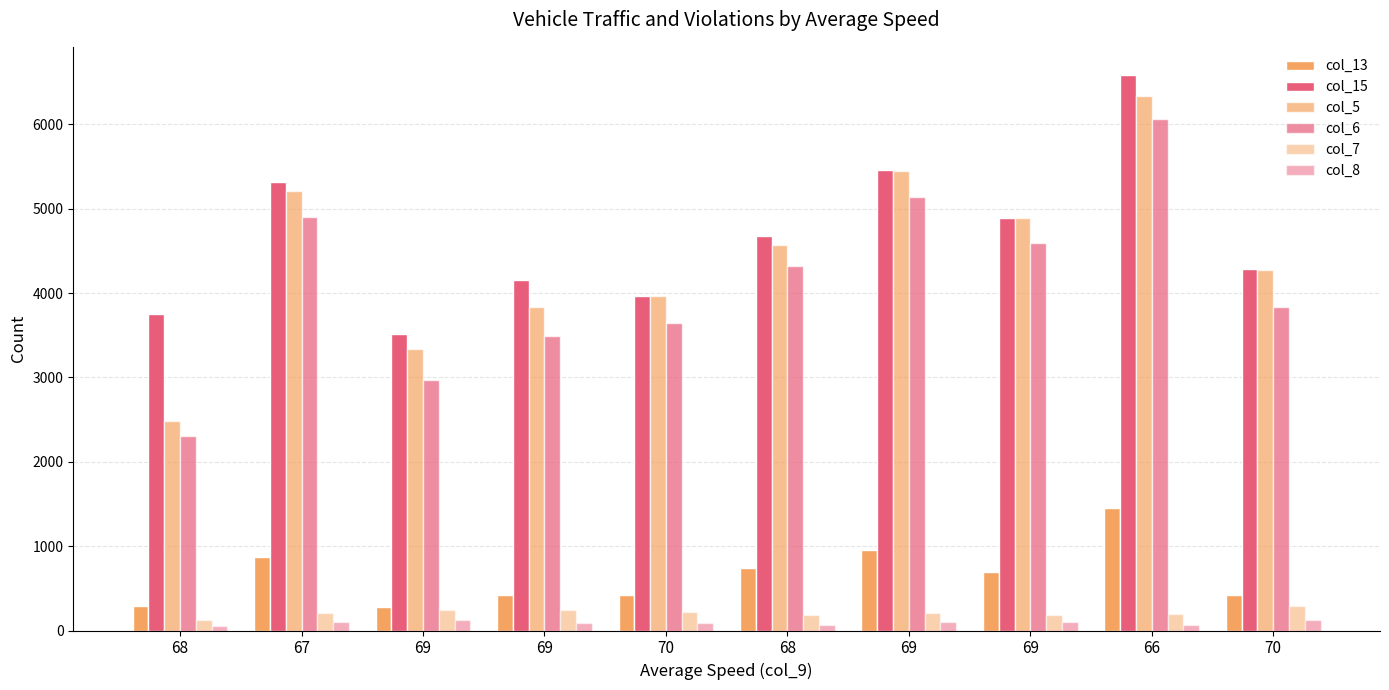

How many groups of bars are there?

10